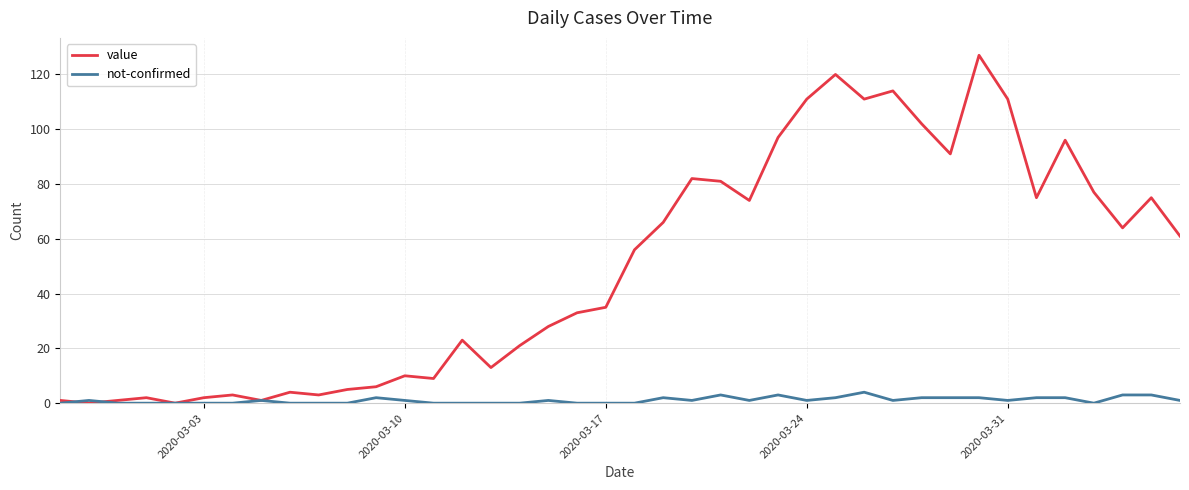

Which series has the widest spread of values?

value